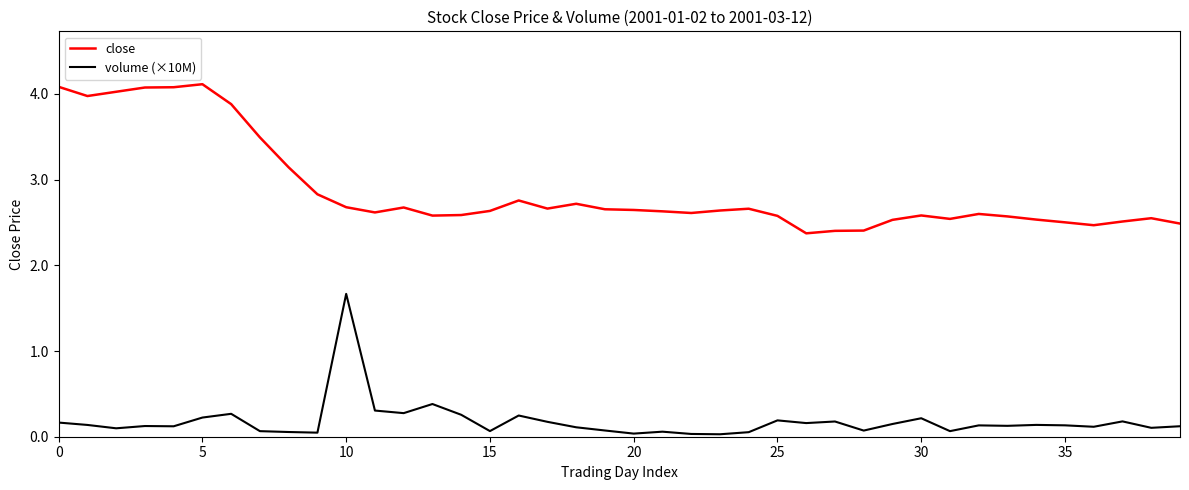

Rank the series by their average value, from lowest to highest.

volume (×10M), close